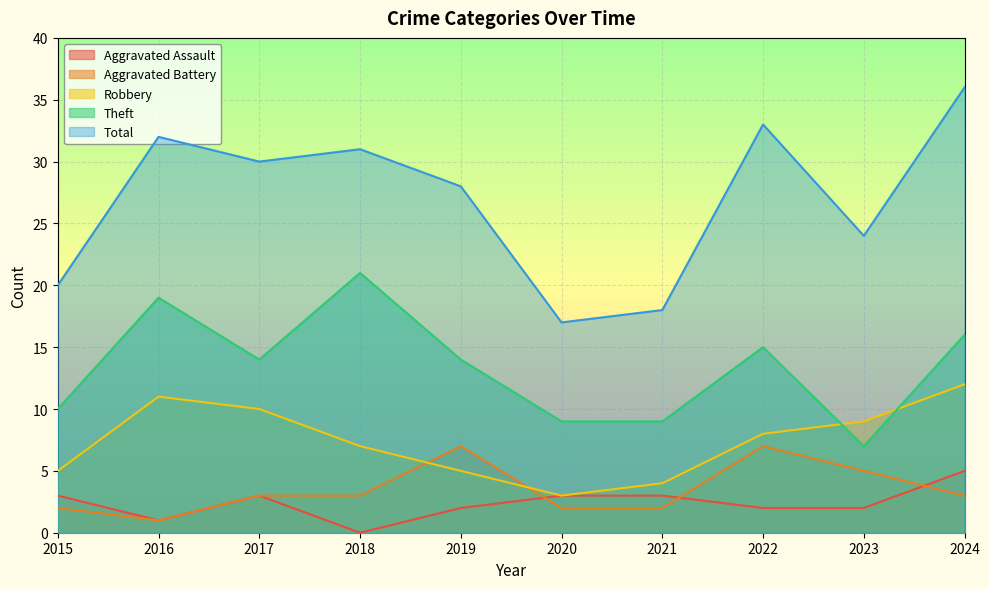

What is the difference between the highest and lowest values at 2017?

27